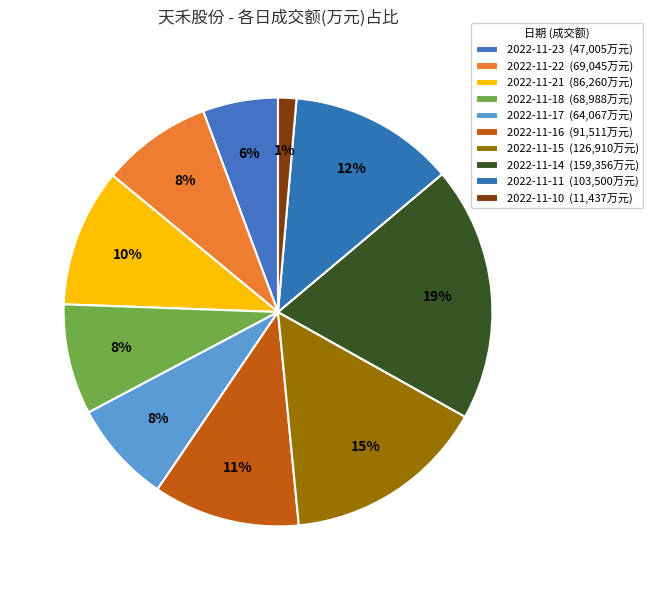

Which slice is the smallest?

2022-11-10